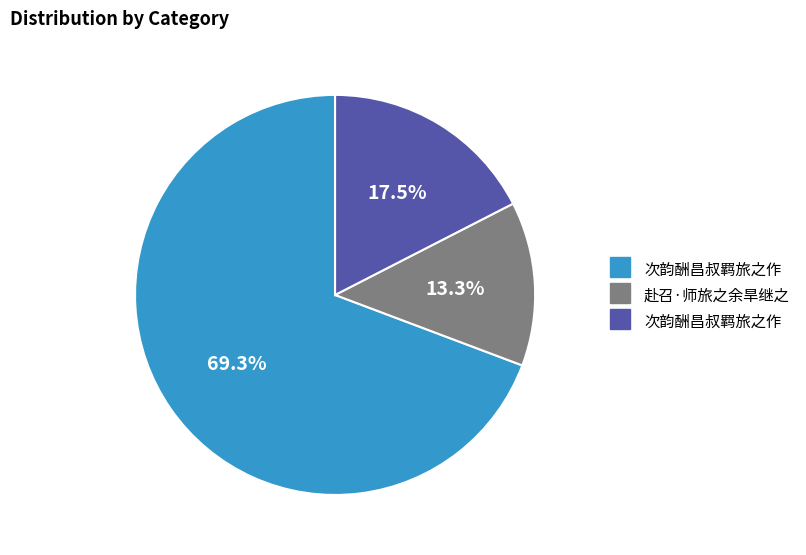

Does any single category account for the majority?

Yes